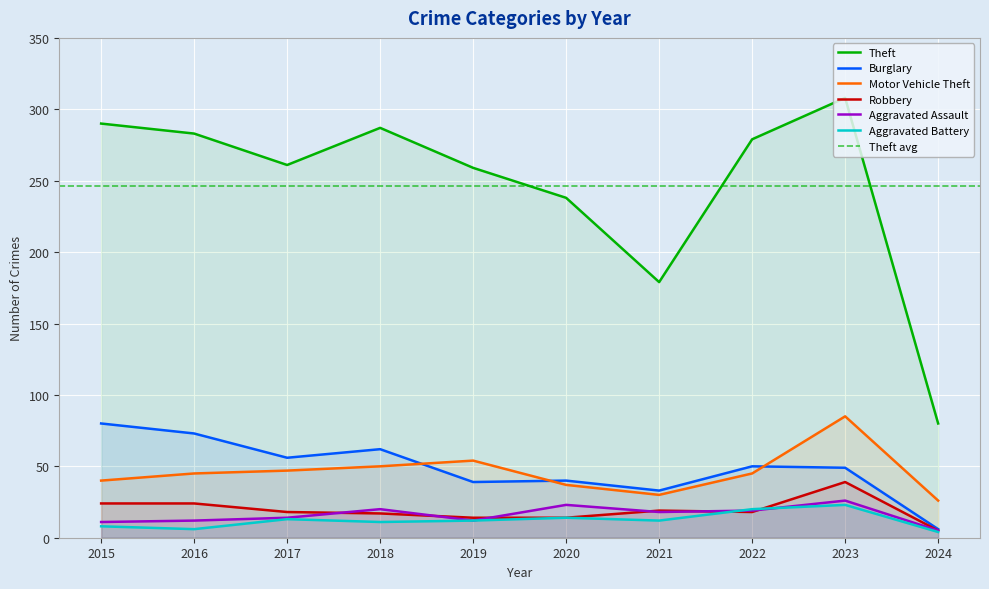

Which series ends up on top after the final intersection of Aggravated Battery and Robbery?

Robbery